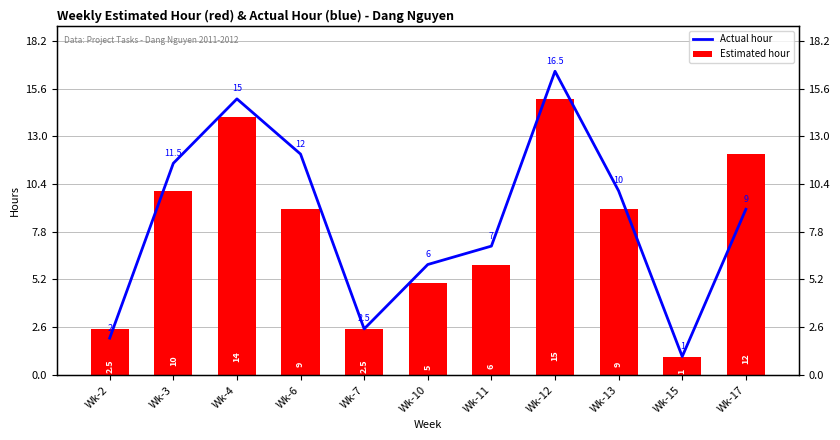

How many bars are there in total?

22